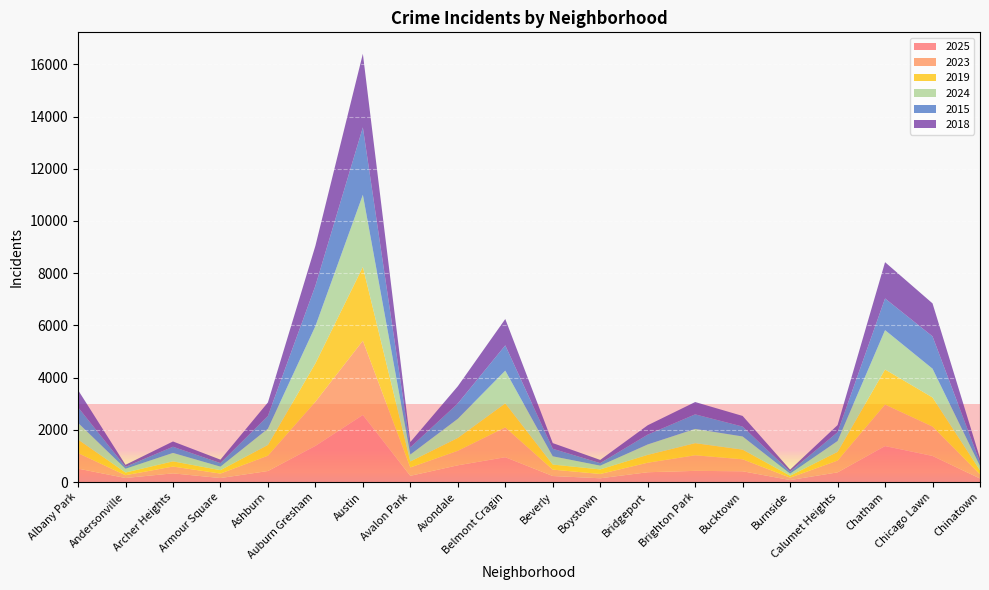

Reading left to right, list all the values displayed in this chart.

2025: 514	155	333	153	423	1384	2570	239	641	951	231	144	376	428	413	76	371	1378	1000	136
2023: 593	107	260	172	586	1691	2843	320	555	1142	245	165	364	597	458	92	451	1590	1125	159
2019: 523	102	199	130	412	1471	2827	229	494	922	194	175	301	465	371	74	333	1344	1115	152
2024: 639	144	324	134	623	1425	2763	265	733	1253	316	143	399	545	504	77	418	1507	1102	166
2015: 597	73	237	136	489	1546	2581	276	588	968	289	97	377	558	379	78	336	1213	1239	146
2018: 659	79	201	133	516	1531	2822	203	658	1009	217	124	358	472	407	78	273	1390	1263	152